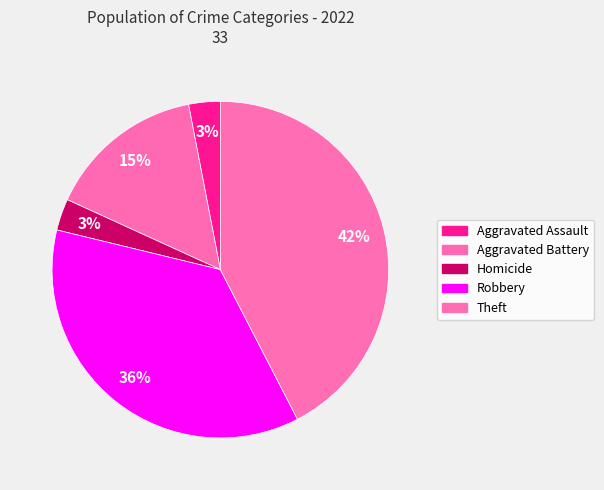

To the nearest percent, what percentage of the pie is Aggravated Battery?

15%